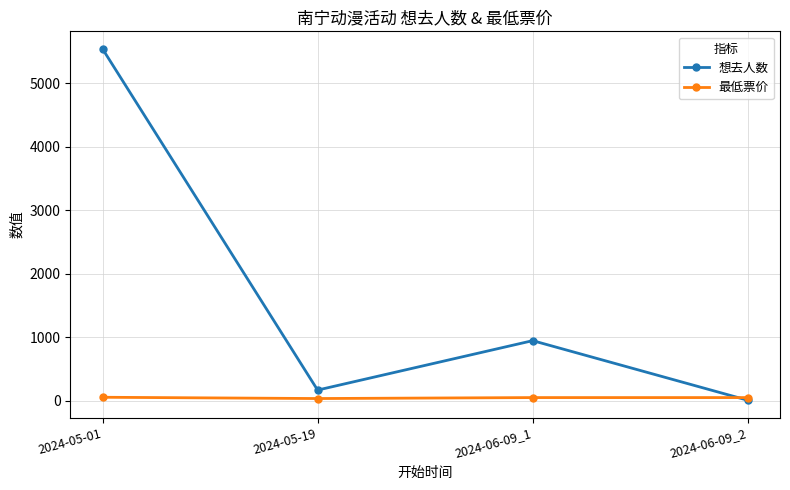

Which series changed the most between 2024-05-01 and 2024-06-09_1?

想去人数